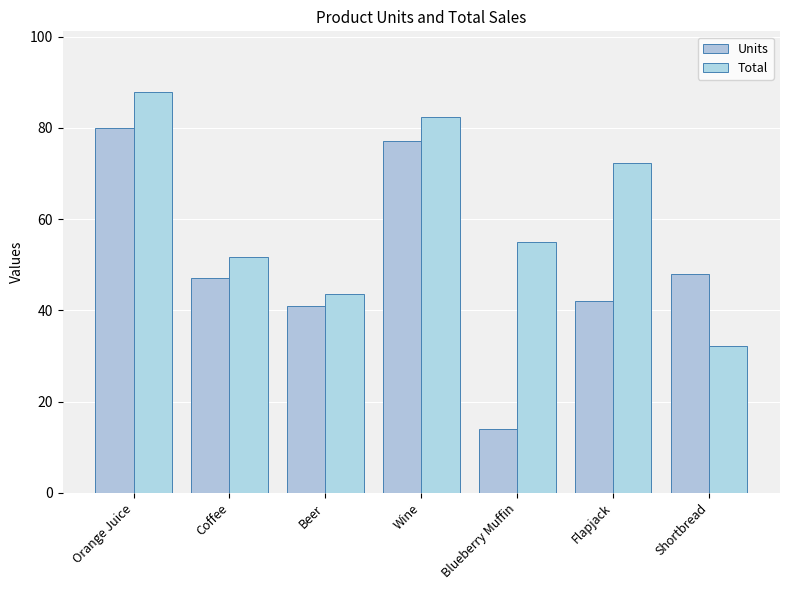

Which category has the highest value in the Total series?

Orange Juice